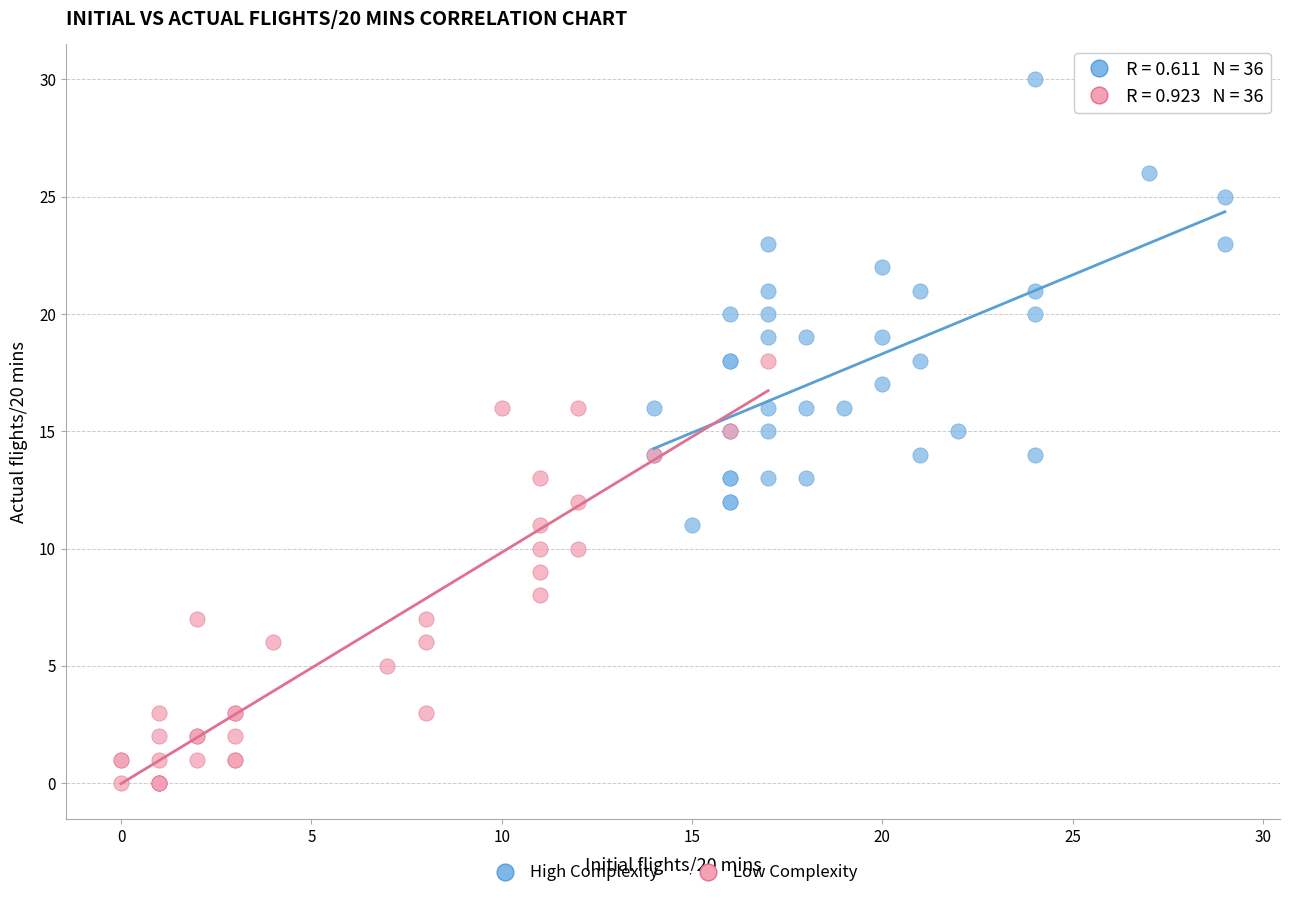

Which series reaches the minimum Y coordinate?

Low Complexity